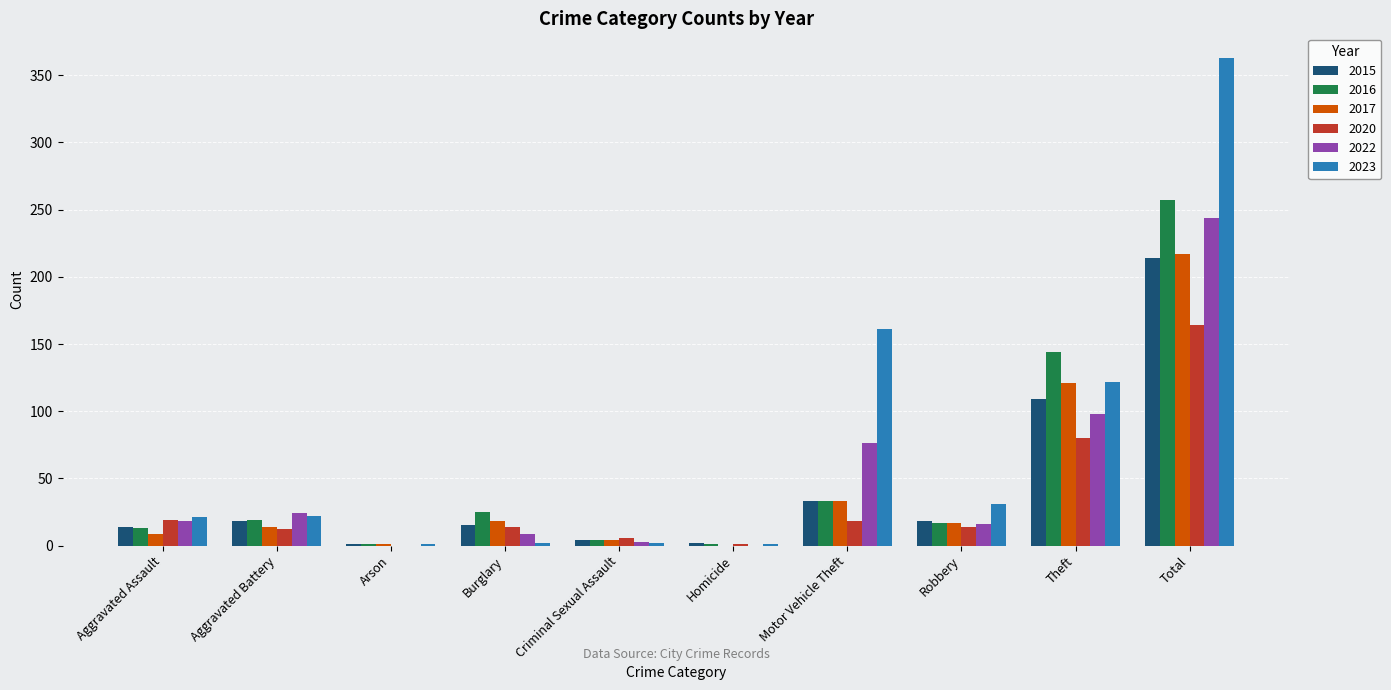

Which category has the highest value in the 2015 series?

Total